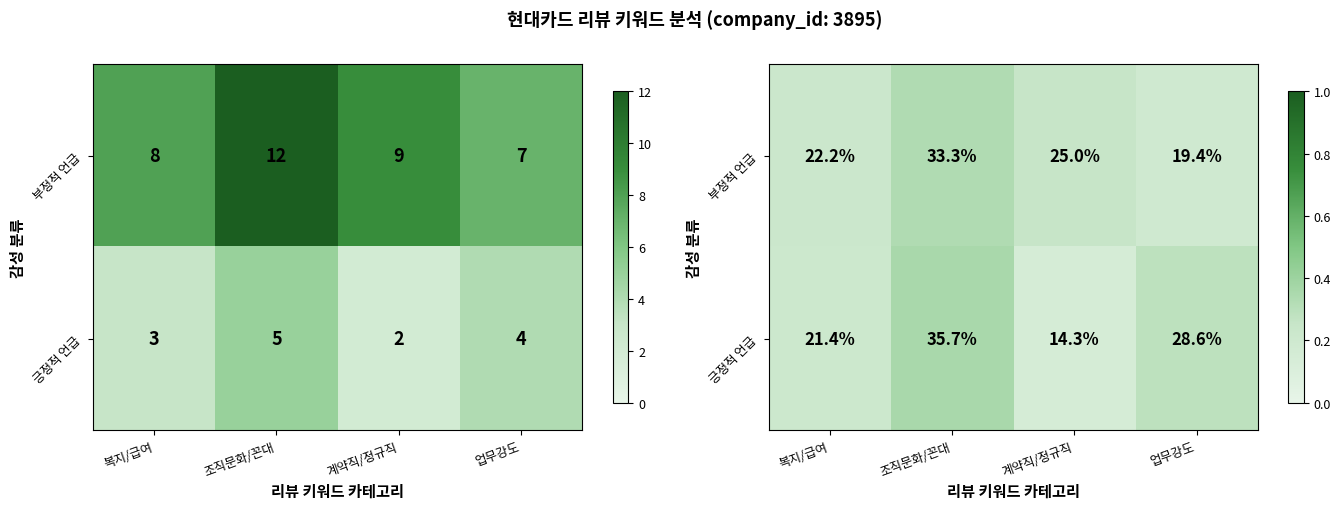

Which series has the largest total across all categories?

부정적 언급